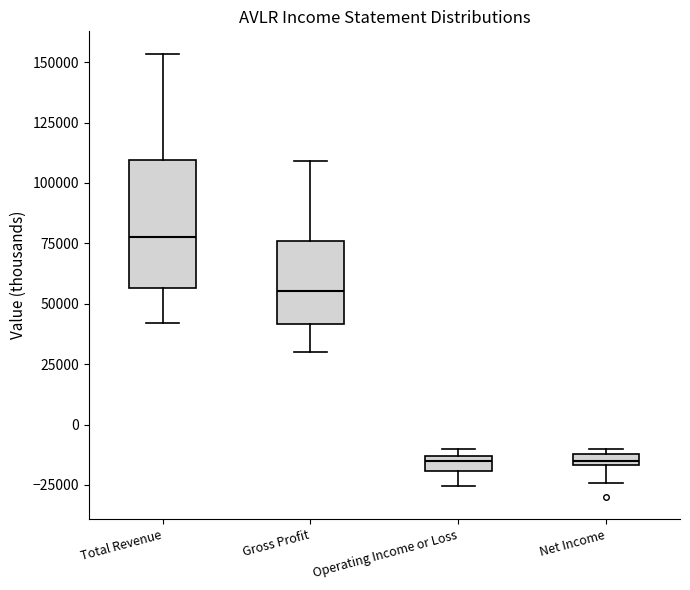

Where does the median line of the box for Gross Profit sit on the y-axis? The values are not printed on the chart, so give them approximately, as read against the axis.

55000